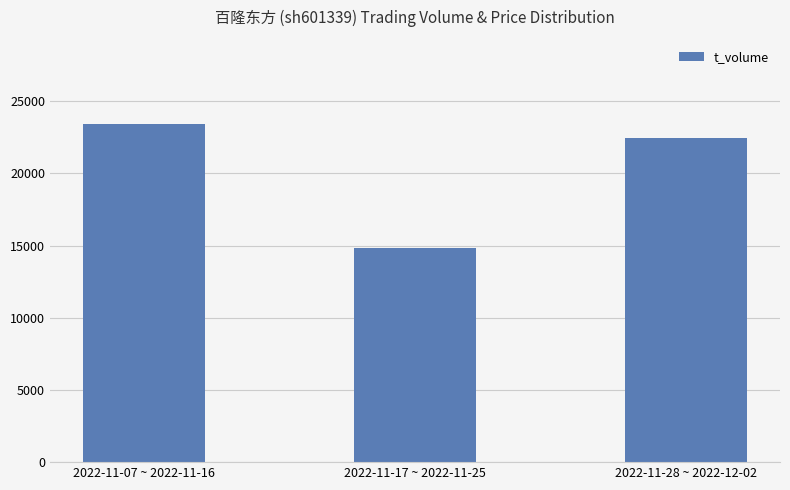

The value at 2022-11-17 ~ 2022-11-25 is 10277. True or false?

False